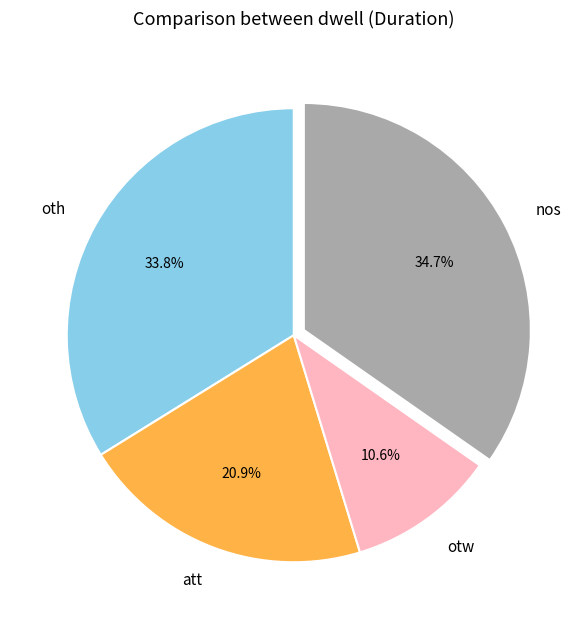

Count the number of slices in the pie.

4